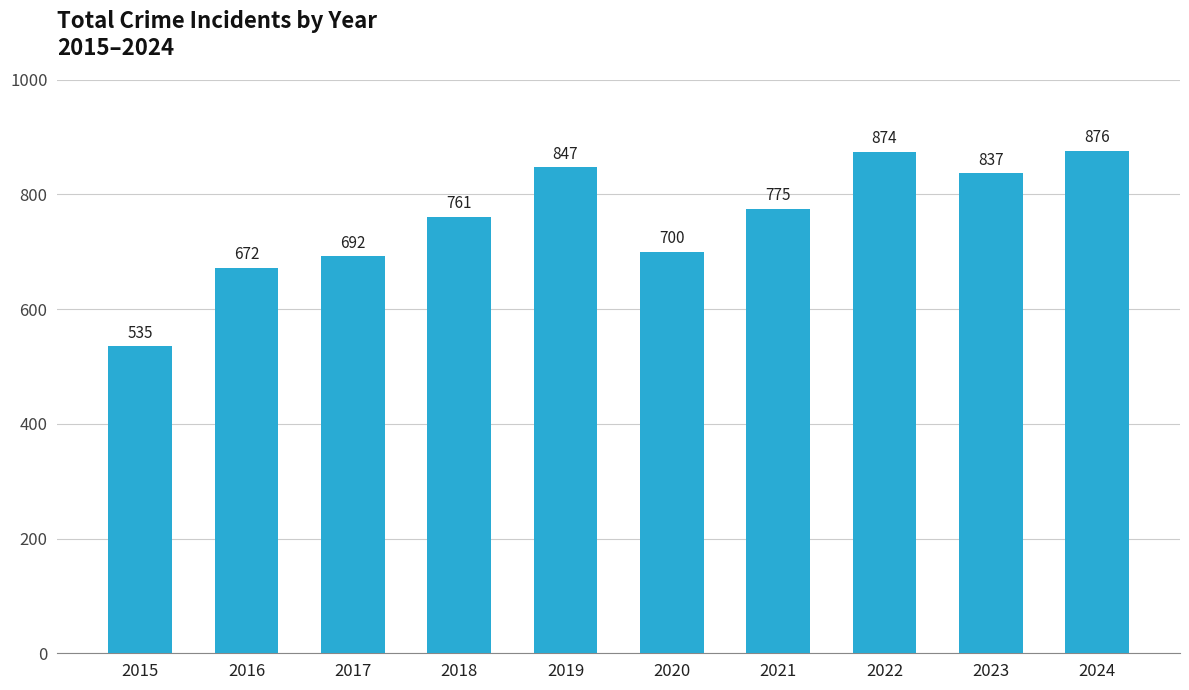

What is the difference between the maximum and minimum values?

341